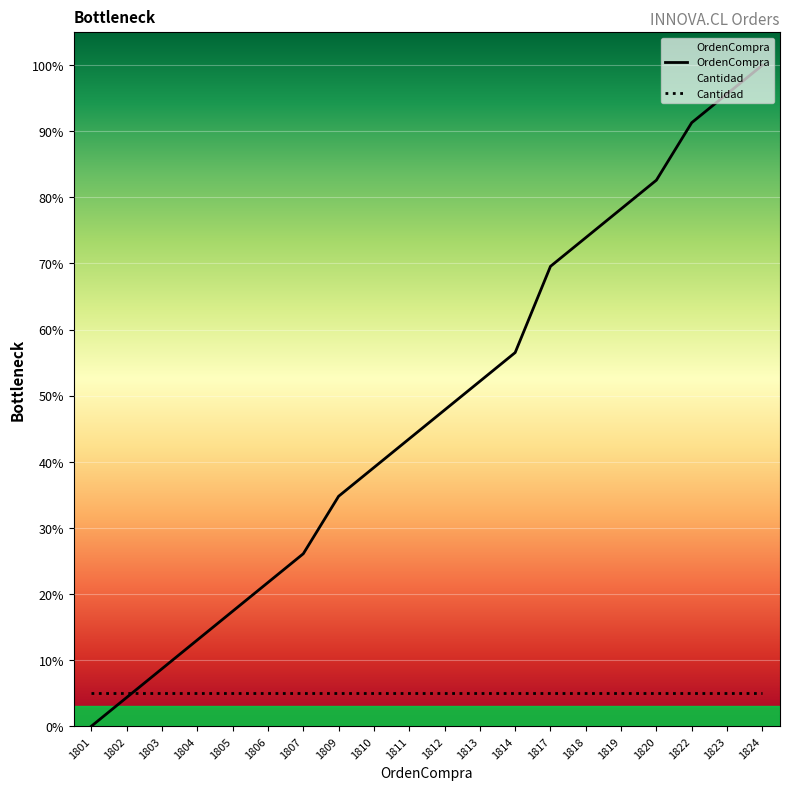

True or false: the data shows 100.0 at 1824.

True